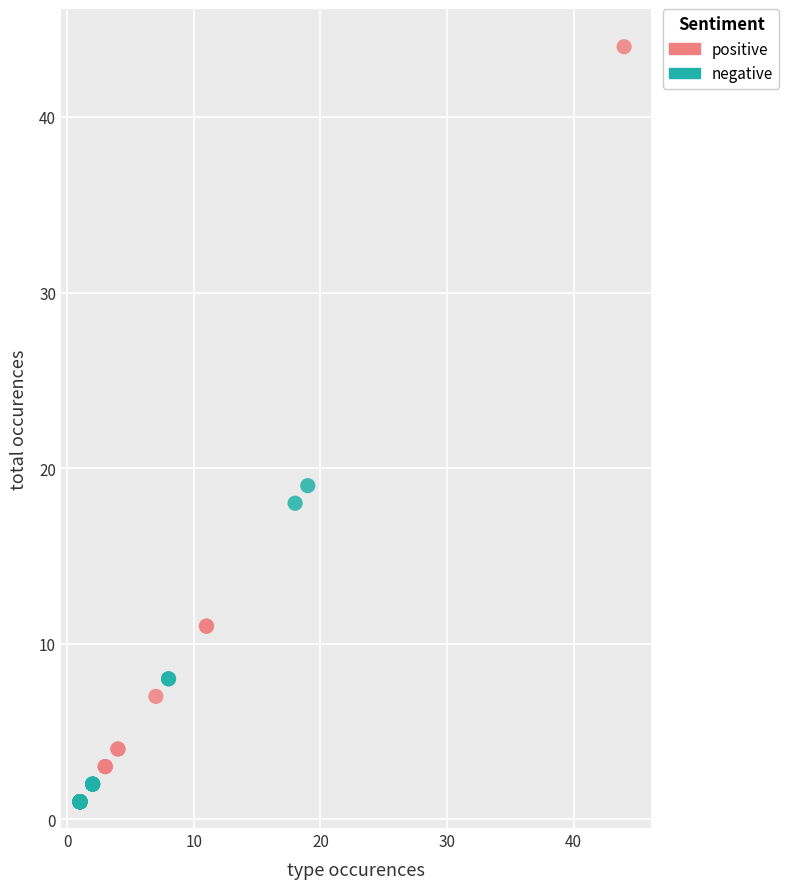

Which series has the widest spread of Y values?

positive